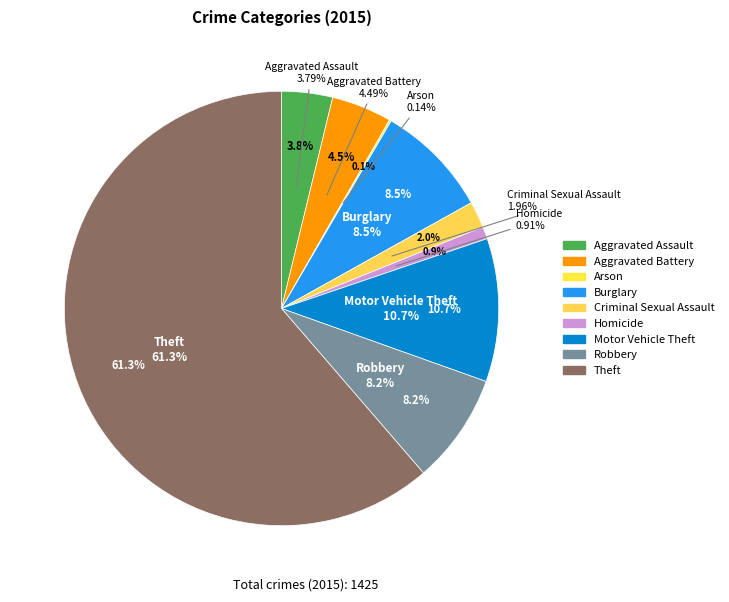

Is it true that Arson is 1% of the pie?

False